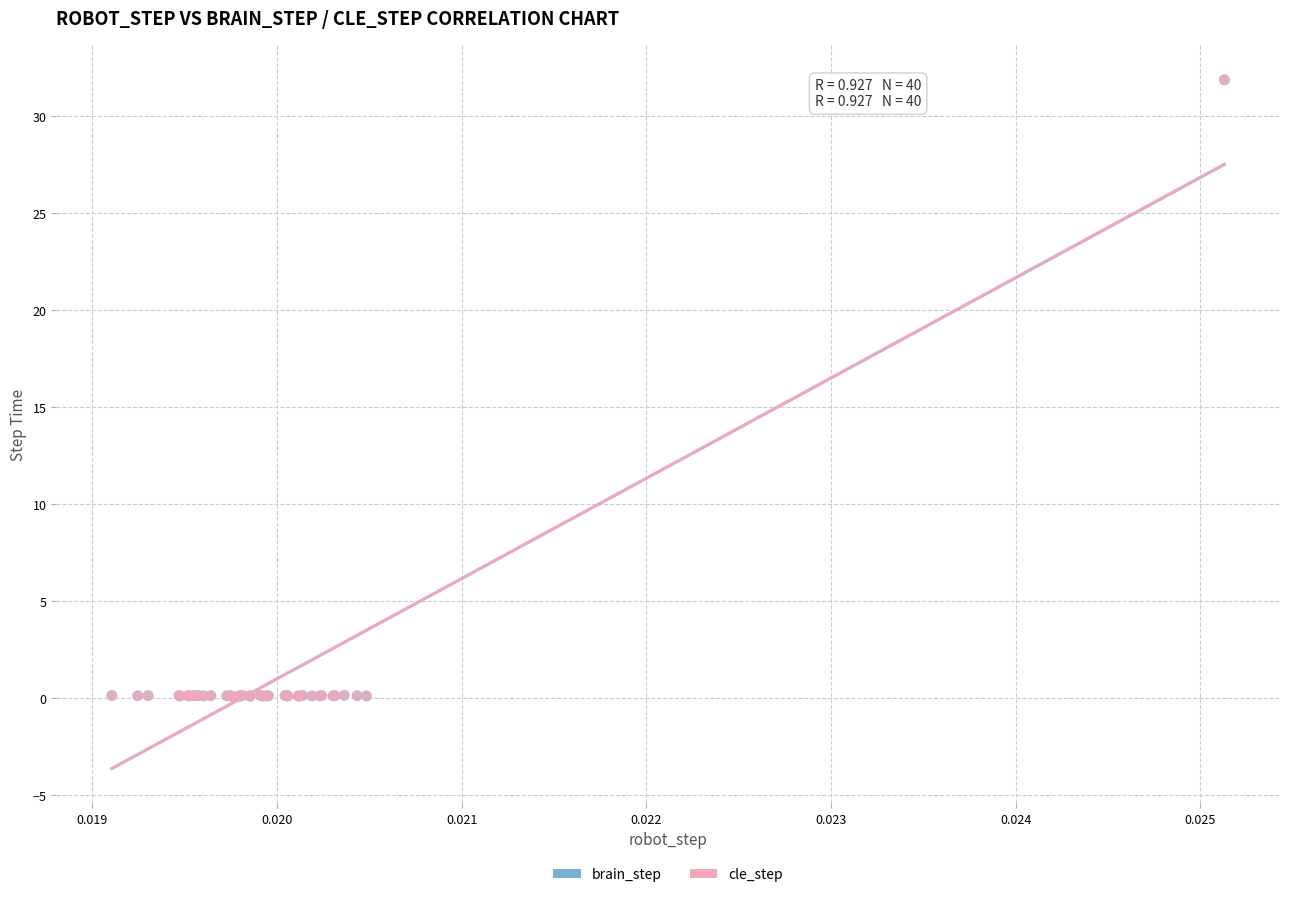

What are all the series names shown in the legend?

brain_step, cle_step